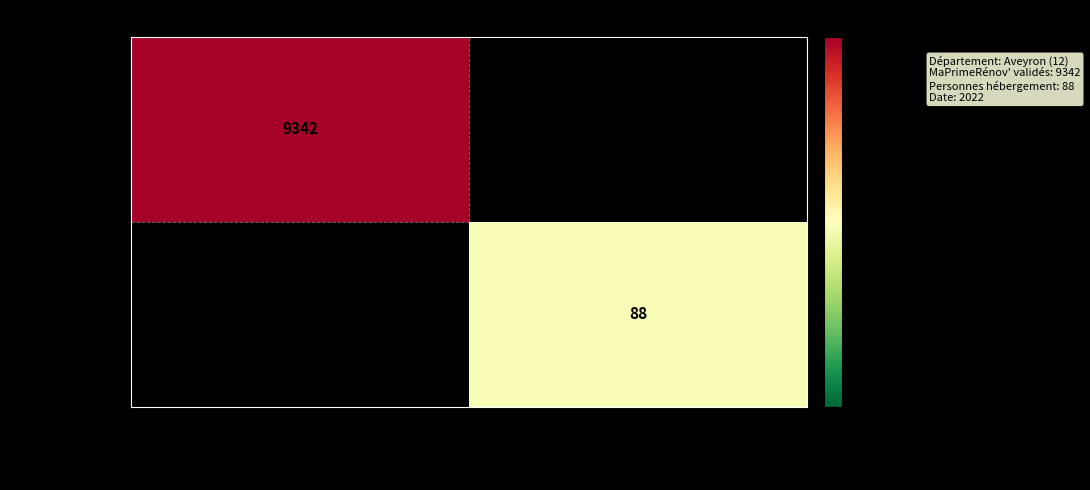

At which label does MaPrimeRénov' reach its minimum?

Nb dossiers MaPrimeRénov' validés